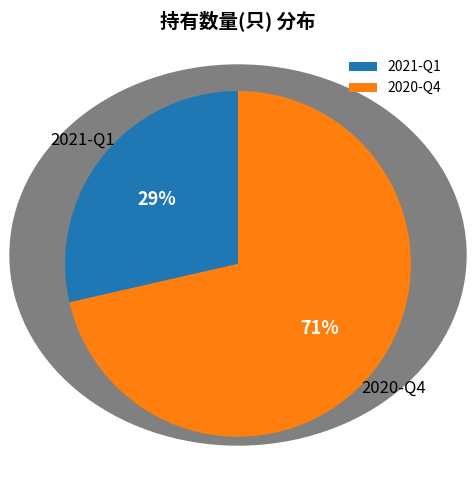

What percentage is the 2021-Q1 slice, to the nearest percent?

29%